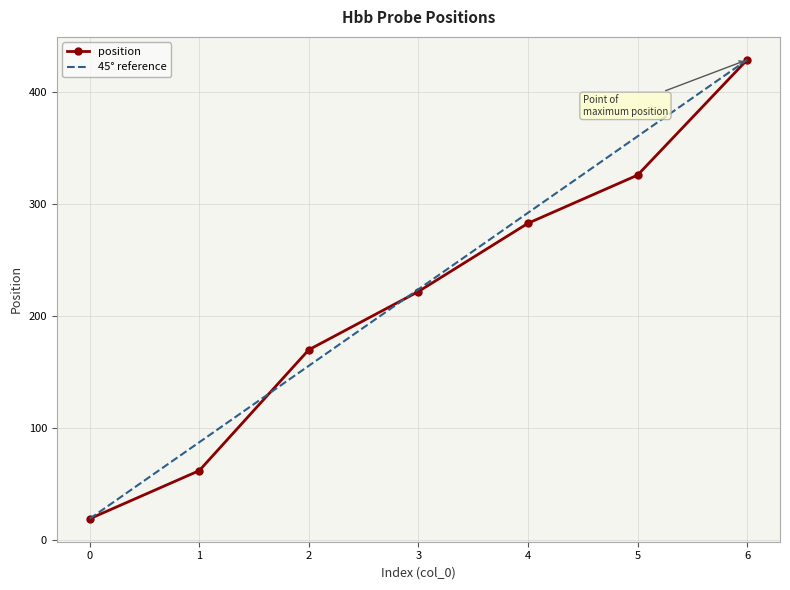

Where is the data nearest to the value 224?

3